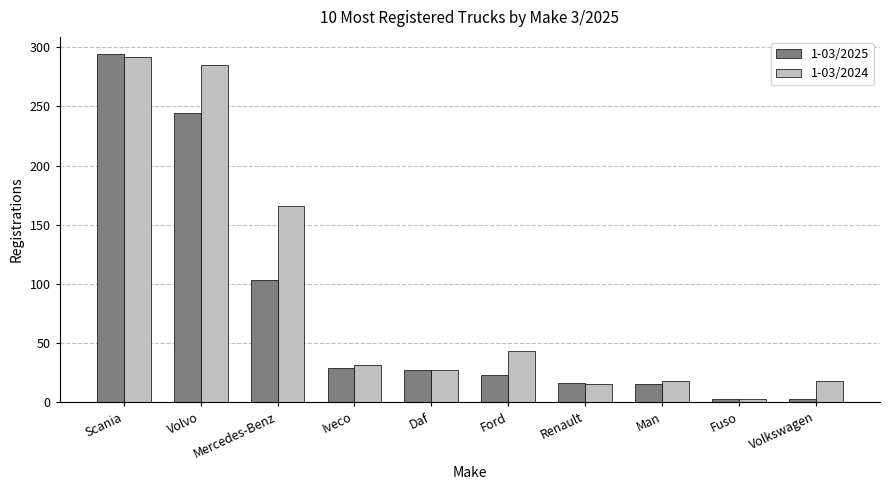

What is the label of the 5th bar from the left?

Daf